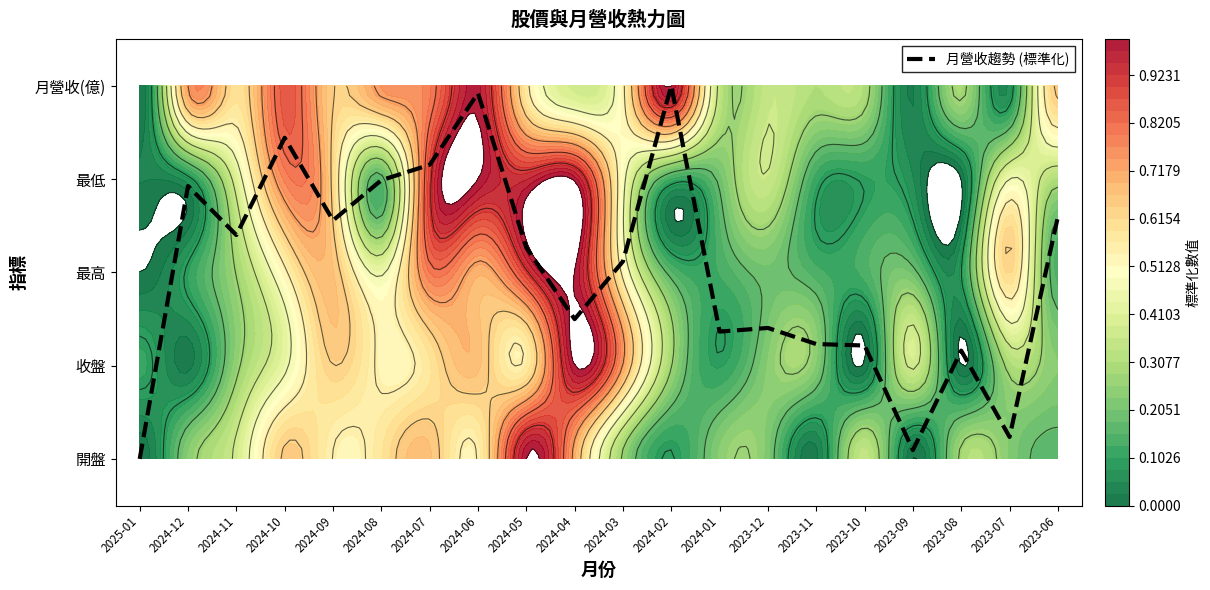

Reading left to right, transcribe all the data shown in this chart.

0.0	2.9	2.4	3.4	2.6	3.0	3.2	3.9	2.3	1.5	2.1	4.0	1.4	1.4	1.2	1.2	0.1	1.2	0.2	2.6